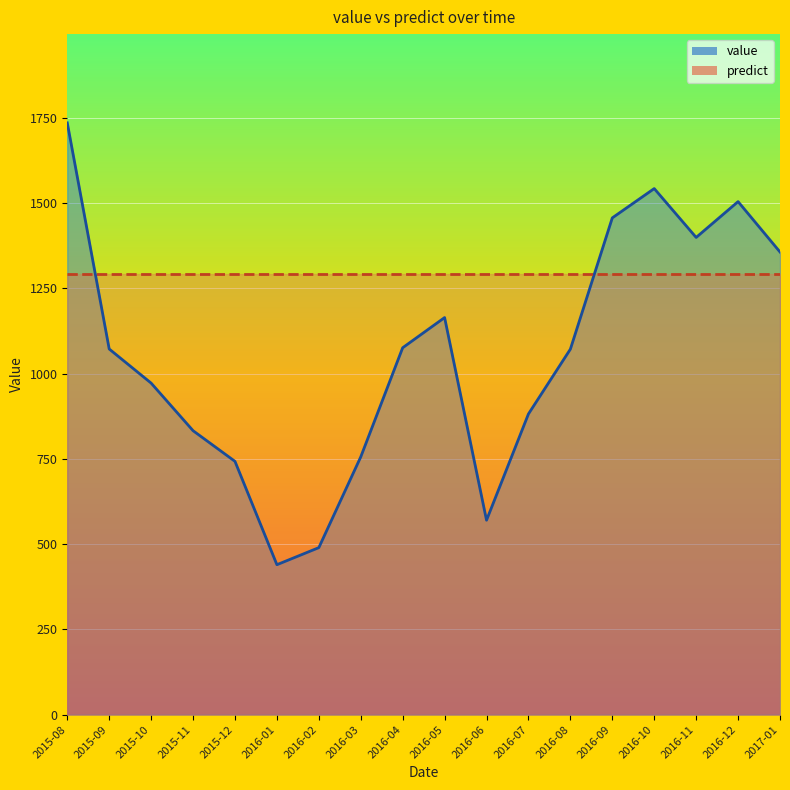

At which category is the sum across all series the highest?

2015-08